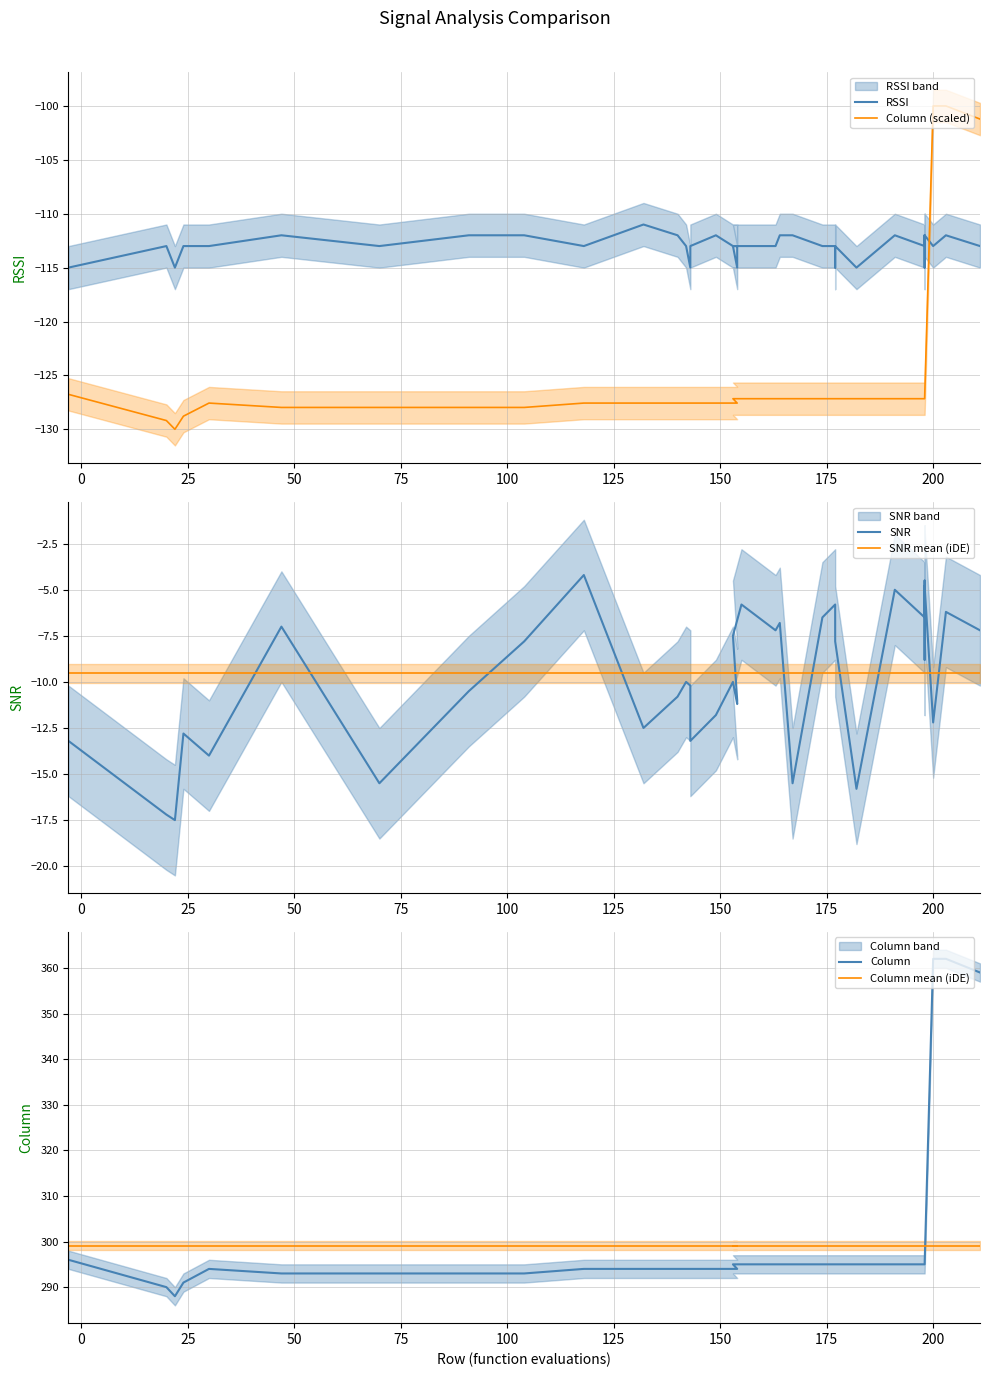

Reading left to right, what are all the values shown in this chart?

RSSI: -115.0	-113.0	-115.0	-113.0	-113.0	-112.0	-113.0	-112.0	-112.0	-113.0	-111.0	-112.0	-113.0	-115.0	-113.0	-112.0	-113.0	-113.0	-115.0	-113.0	-113.0	-113.0	-112.0	-112.0	-113.0	-113.0	-113.0	-115.0	-113.0	-115.0	-112.0	-113.0	-112.0	-112.0	-115.0	-115.0	-112.0	-113.0	-112.0	-113.0
Column (scaled): -126.8	-129.2	-130.0	-128.8	-127.6	-128.0	-128.0	-128.0	-128.0	-127.6	-127.6	-127.6	-127.6	-127.6	-127.6	-127.6	-127.6	-127.6	-127.6	-127.2	-127.2	-127.2	-127.2	-127.2	-127.2	-127.2	-127.2	-127.2	-127.2	-127.2	-127.2	-127.2	-127.2	-127.2	-127.2	-127.2	-127.2	-100.0	-100.0	-101.2
SNR: -13.2	-17.2	-17.5	-12.8	-14.0	-7.0	-15.5	-10.5	-7.8	-4.2	-12.5	-10.8	-10.0	-10.2	-13.2	-11.8	-10.0	-11.2	-11.0	-7.5	-5.8	-7.2	-6.8	-15.5	-6.5	-5.8	-5.8	-6.5	-7.8	-15.8	-5.0	-6.5	-6.0	-4.5	-8.8	-8.8	-4.8	-12.2	-6.2	-7.2
SNR mean (iDE): -9.5	-9.5	-9.5	-9.5	-9.5	-9.5	-9.5	-9.5	-9.5	-9.5	-9.5	-9.5	-9.5	-9.5	-9.5	-9.5	-9.5	-9.5	-9.5	-9.5	-9.5	-9.5	-9.5	-9.5	-9.5	-9.5	-9.5	-9.5	-9.5	-9.5	-9.5	-9.5	-9.5	-9.5	-9.5	-9.5	-9.5	-9.5	-9.5	-9.5
Column: 296.0	290.0	288.0	291.0	294.0	293.0	293.0	293.0	293.0	294.0	294.0	294.0	294.0	294.0	294.0	294.0	294.0	294.0	294.0	295.0	295.0	295.0	295.0	295.0	295.0	295.0	295.0	295.0	295.0	295.0	295.0	295.0	295.0	295.0	295.0	295.0	295.0	362.0	362.0	359.0
Column mean (iDE): 299.1	299.1	299.1	299.1	299.1	299.1	299.1	299.1	299.1	299.1	299.1	299.1	299.1	299.1	299.1	299.1	299.1	299.1	299.1	299.1	299.1	299.1	299.1	299.1	299.1	299.1	299.1	299.1	299.1	299.1	299.1	299.1	299.1	299.1	299.1	299.1	299.1	299.1	299.1	299.1